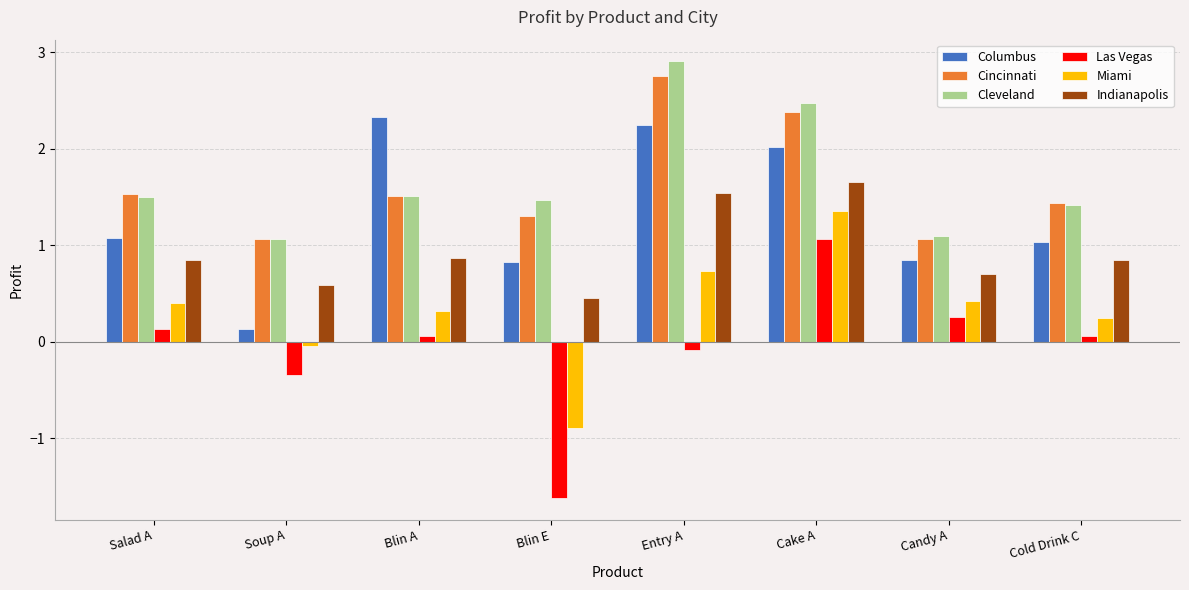

What position from the right is Blin E?

5